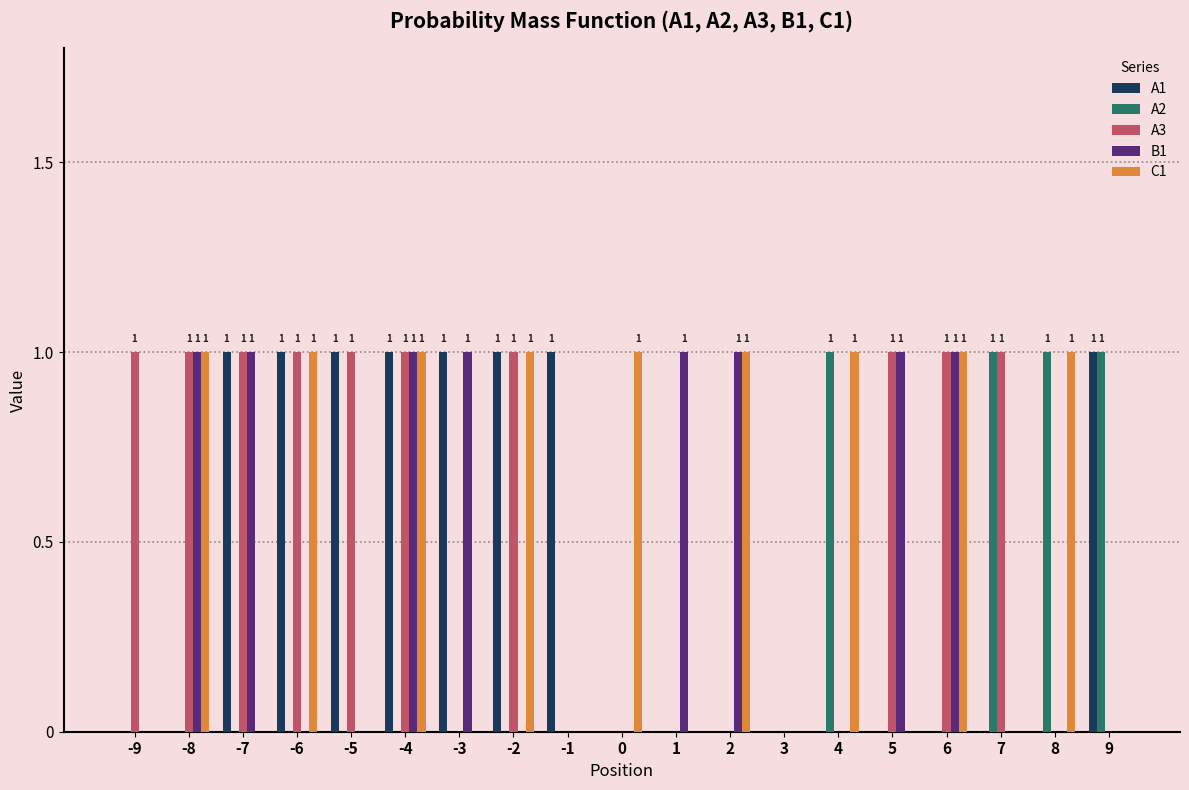

The A1 series shows 2 at -5. True or false?

False